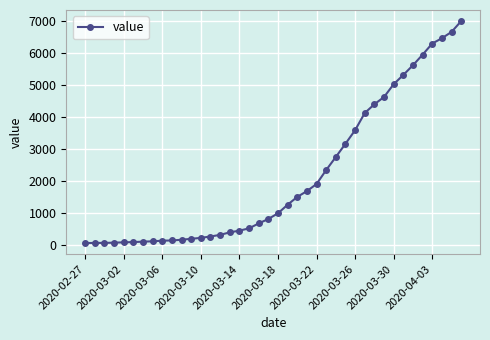

How many lines are shown in the chart?

1